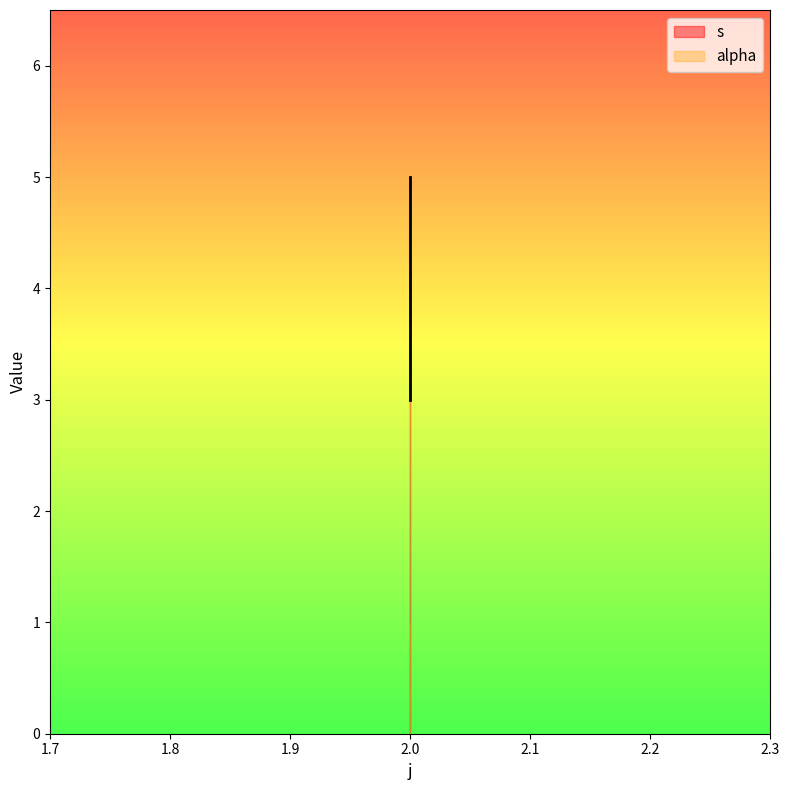

The value at 2 is 5. True or false?

True